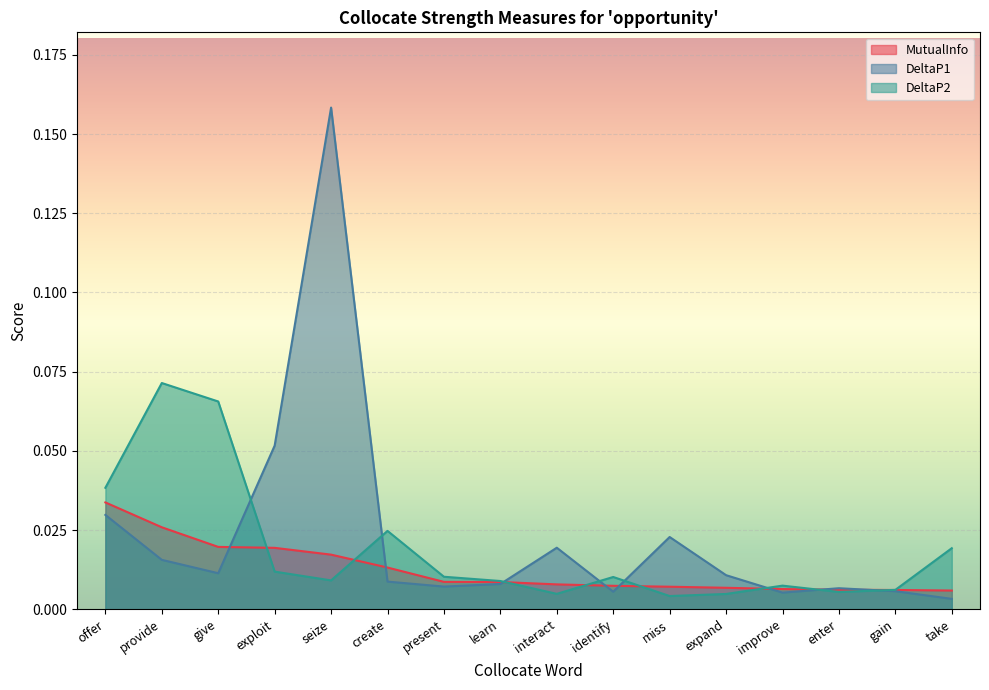

What is the label of the 12th point from the left?

expand